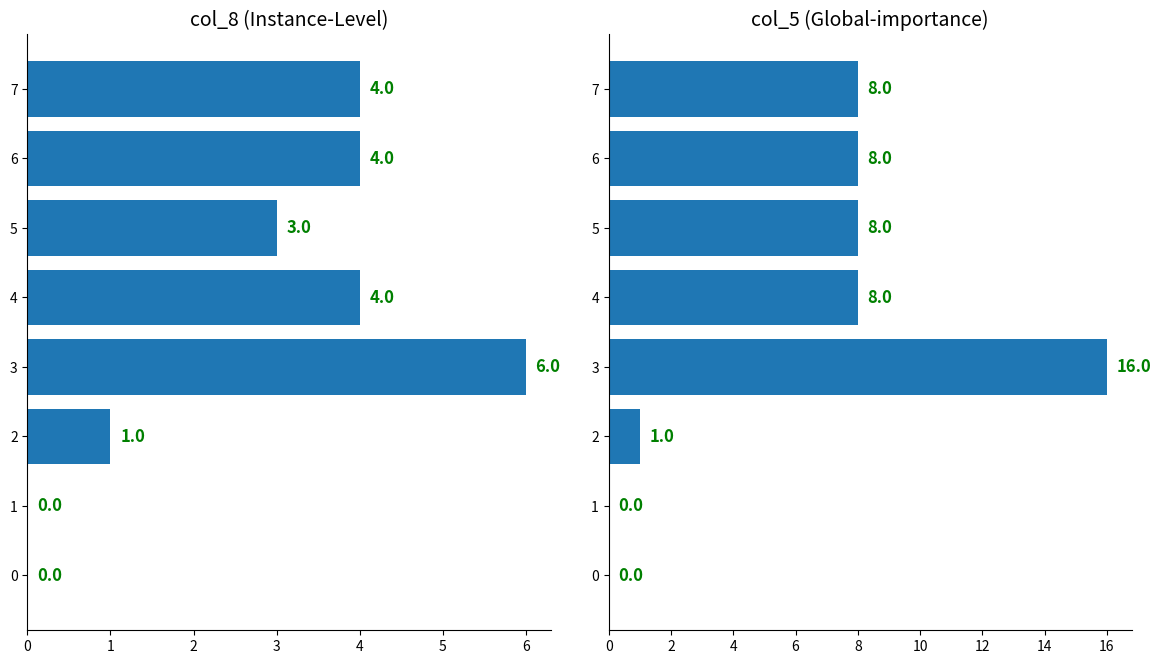

Rank the series by their average value, from lowest to highest.

col_8, col_5